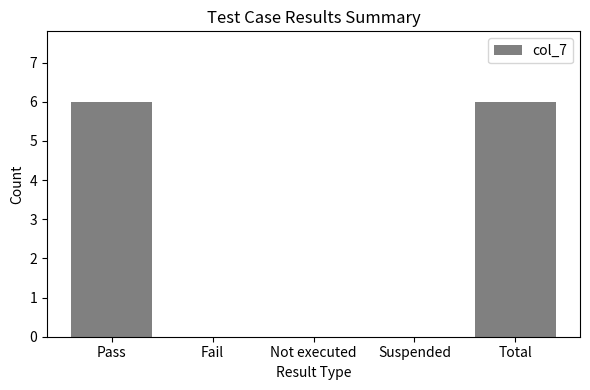

Count the values in the range 0 to 6.

5